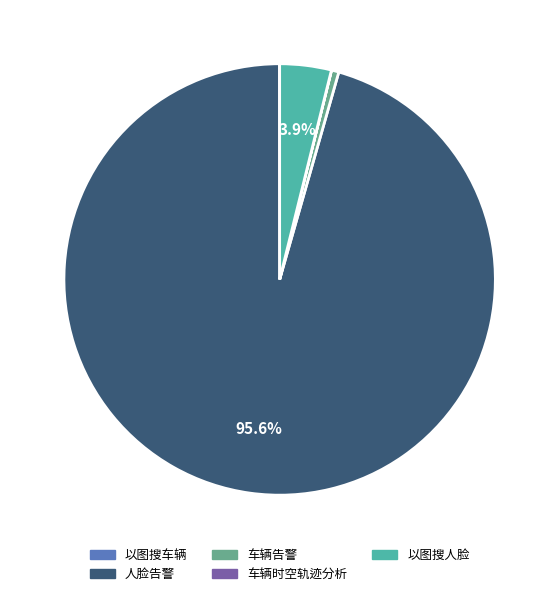

What percentage do 人脸告警 and 以图搜人脸 together represent?

99.4%